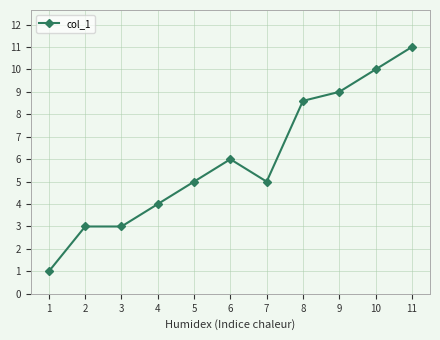

What is the value of the 3rd point from the left?

3.0